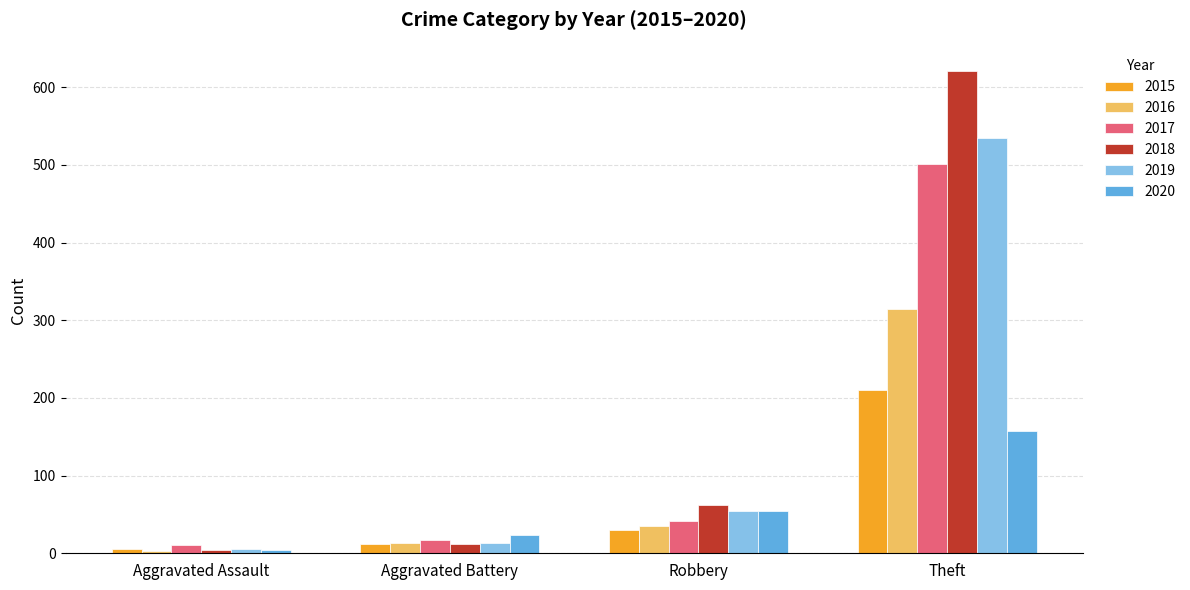

What is the label of the 3rd bar from the right?

Aggravated Battery